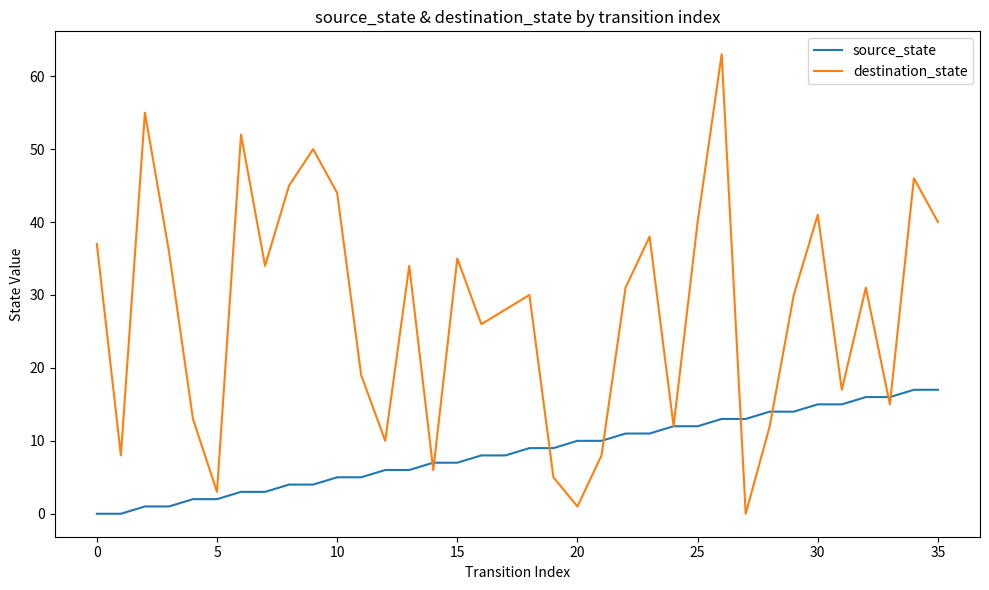

Rank the series by their average value, from lowest to highest.

source_state, destination_state